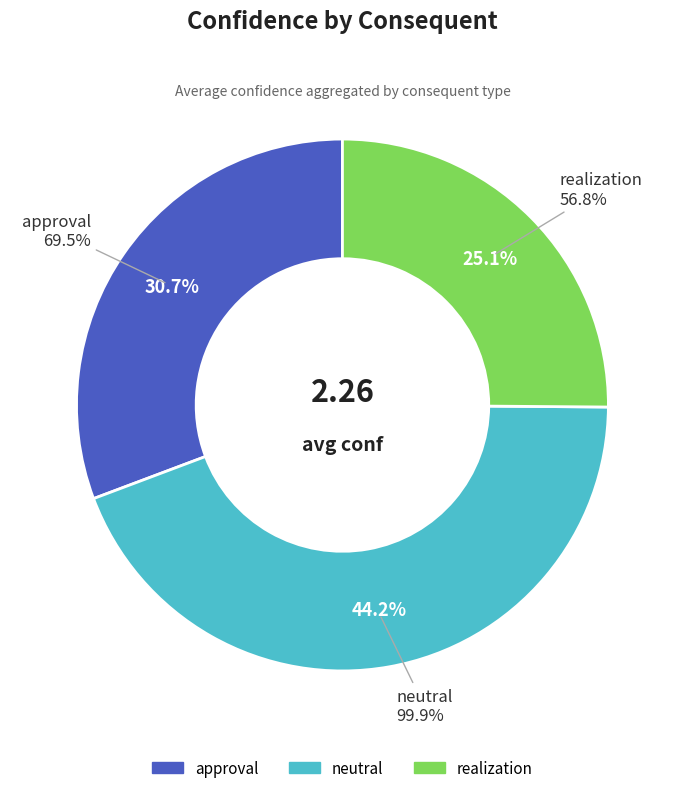

True or false: approval accounts for 17% of the total.

False